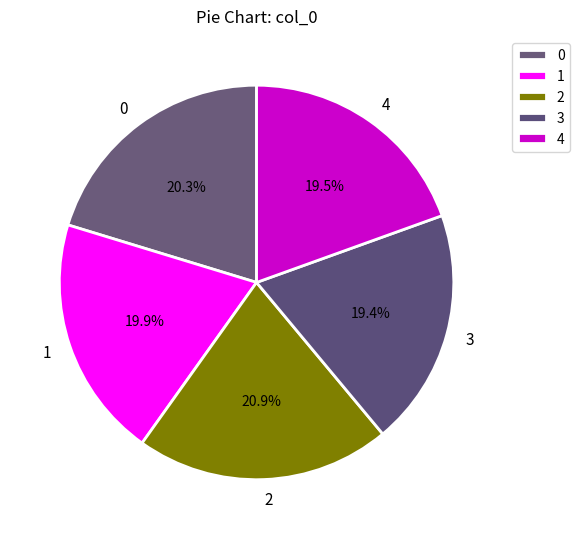

What is the ratio of the value at 0 to the value at 3?

1.0